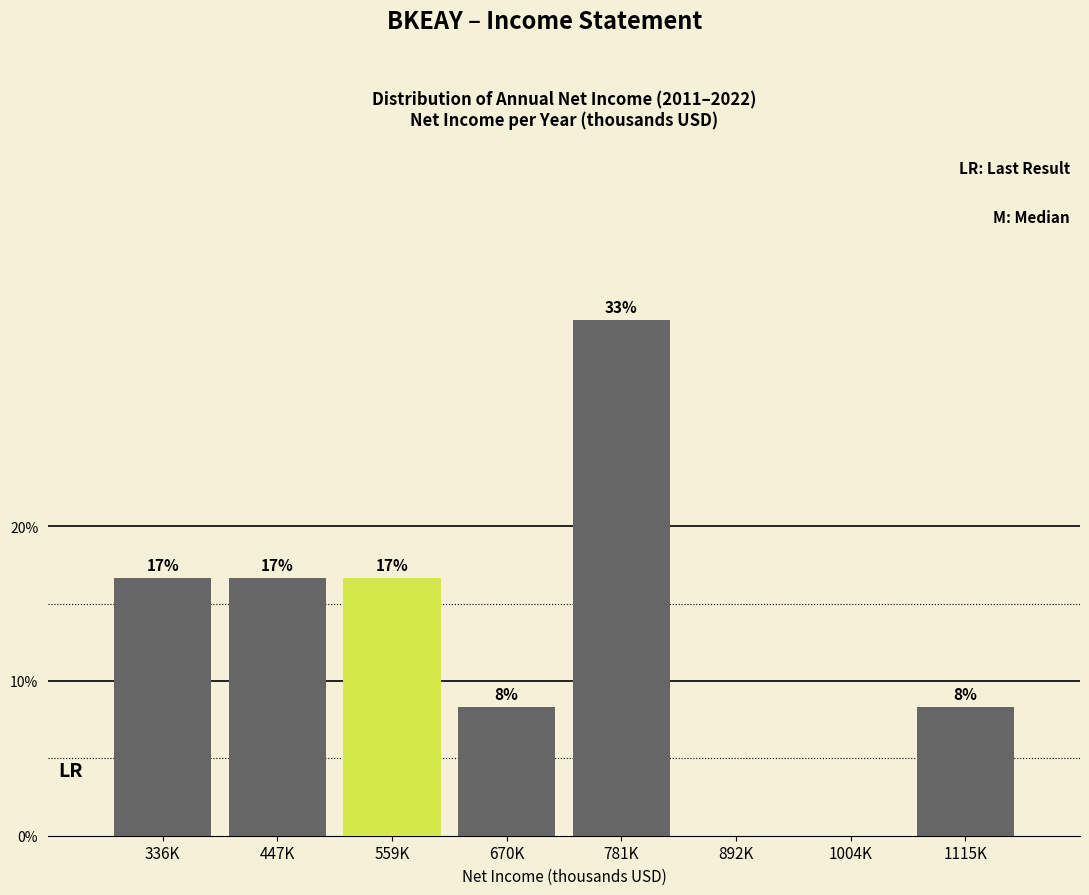

Are the bars horizontal?

No